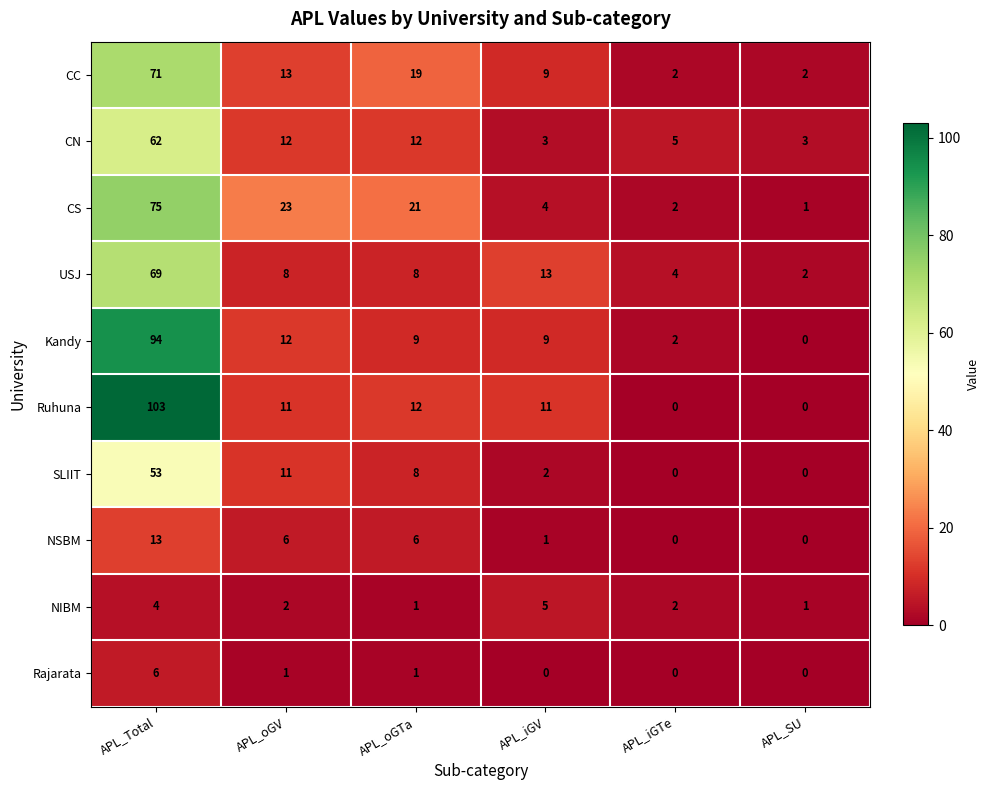

What is the difference between the maximum and minimum values in the CS series?

74